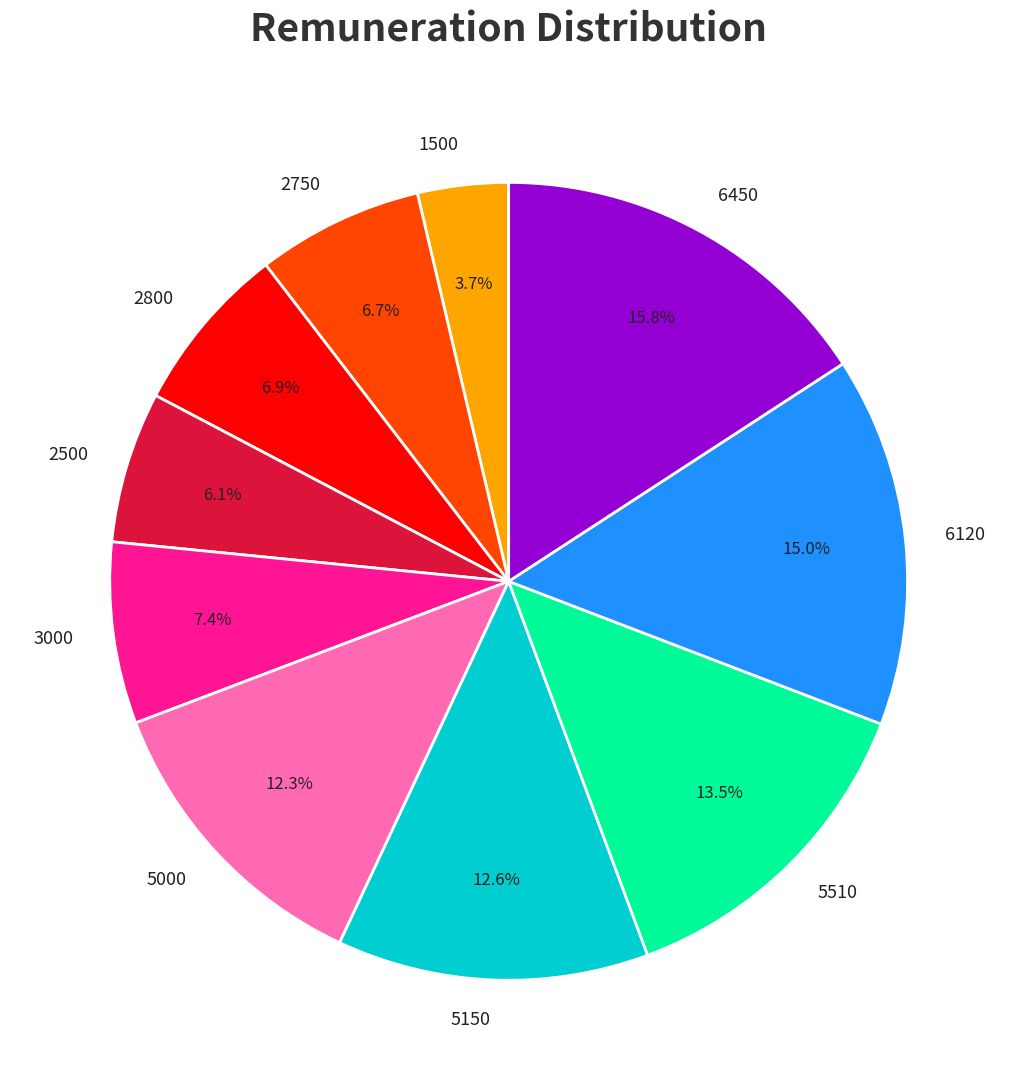

Does any single category account for the majority?

No